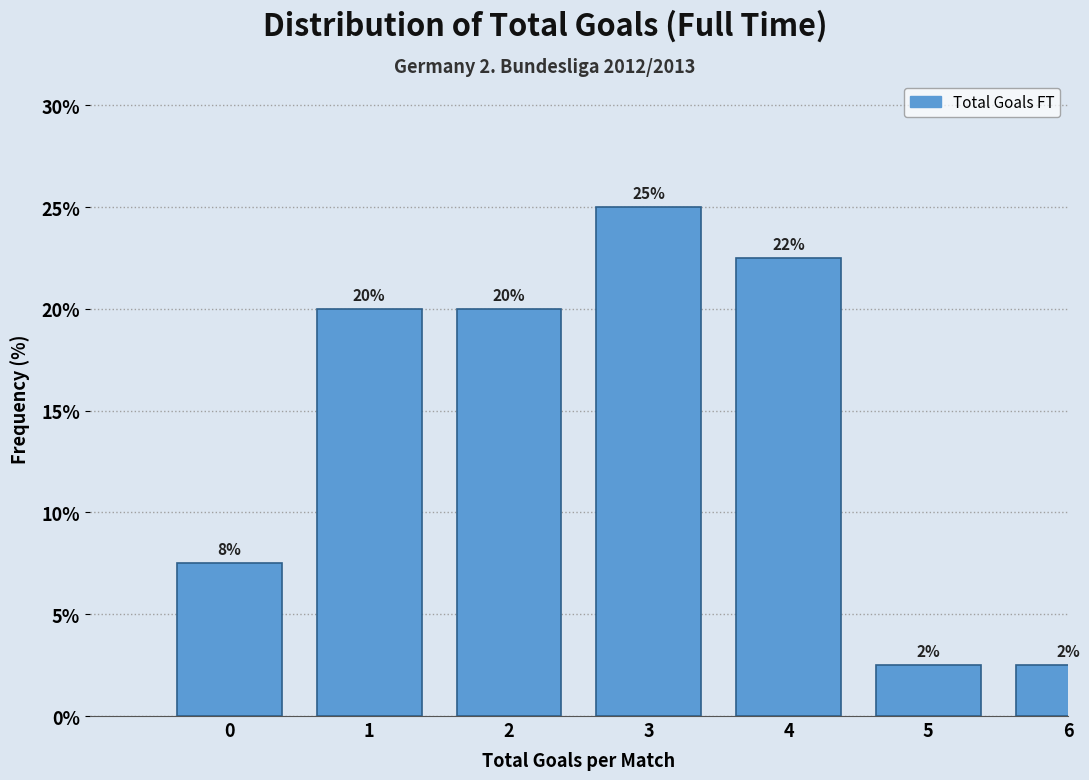

How many bars are there in total?

7